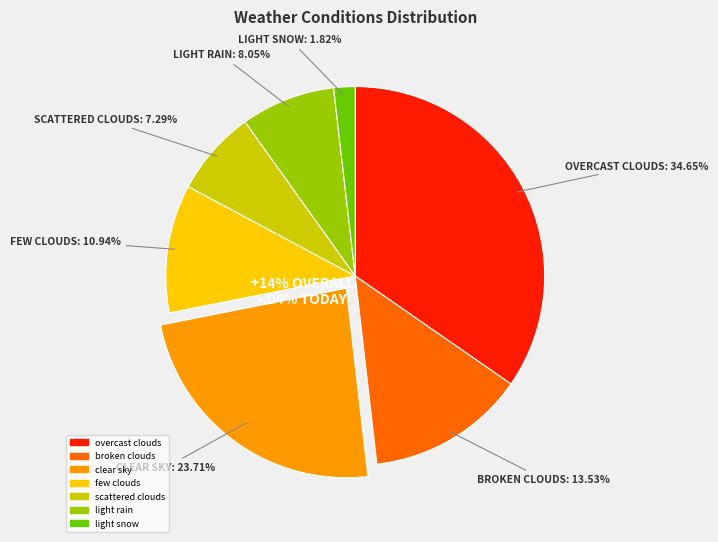

Between scattered clouds and clear sky, which is larger?

clear sky